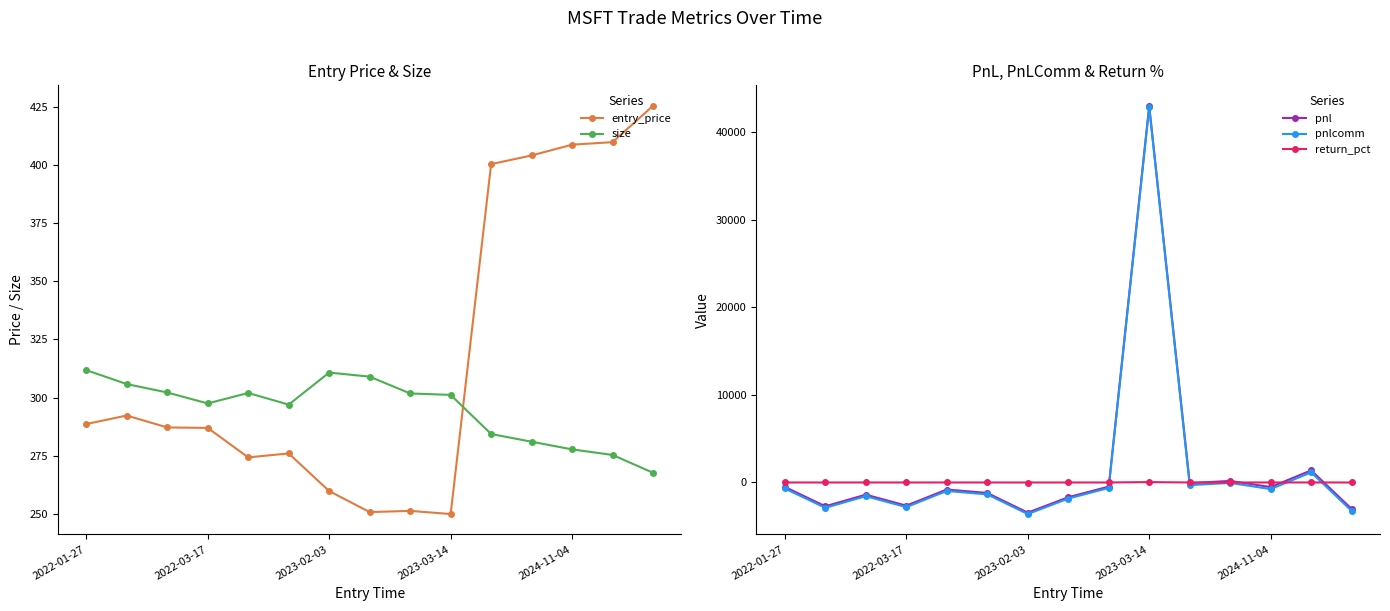

After their last crossing, which series has the higher values: size or entry_price?

entry_price